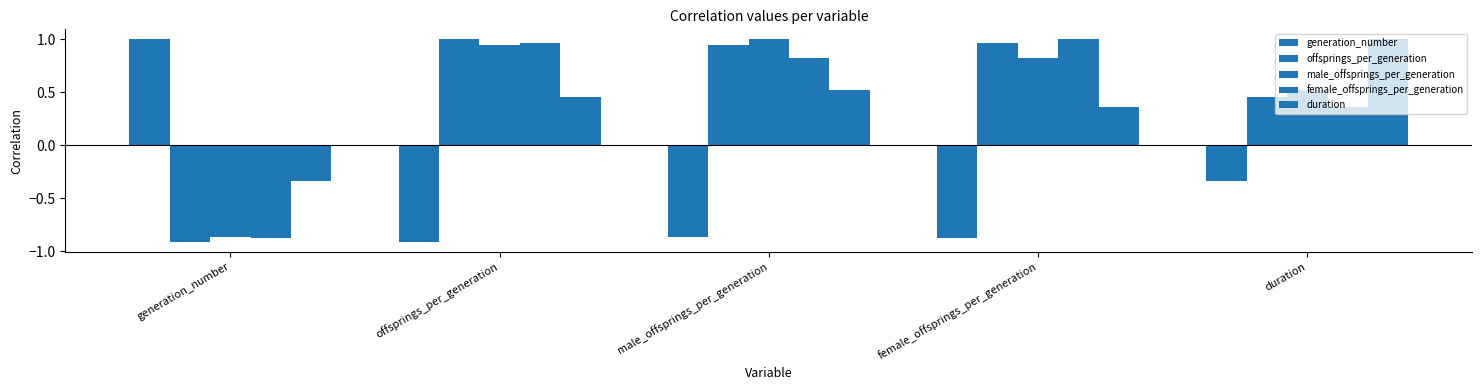

Reading right to left, what are all the values shown in this chart?

generation_number: duration=-0.3	female_offsprings_per_generation=-0.9	male_offsprings_per_generation=-0.9	offsprings_per_generation=-0.9	generation_number=1.0
offsprings_per_generation: duration=0.5	female_offsprings_per_generation=1.0	male_offsprings_per_generation=0.9	offsprings_per_generation=1.0	generation_number=-0.9
male_offsprings_per_generation: duration=0.5	female_offsprings_per_generation=0.8	male_offsprings_per_generation=1.0	offsprings_per_generation=0.9	generation_number=-0.9
female_offsprings_per_generation: duration=0.4	female_offsprings_per_generation=1.0	male_offsprings_per_generation=0.8	offsprings_per_generation=1.0	generation_number=-0.9
duration: duration=1.0	female_offsprings_per_generation=0.4	male_offsprings_per_generation=0.5	offsprings_per_generation=0.5	generation_number=-0.3